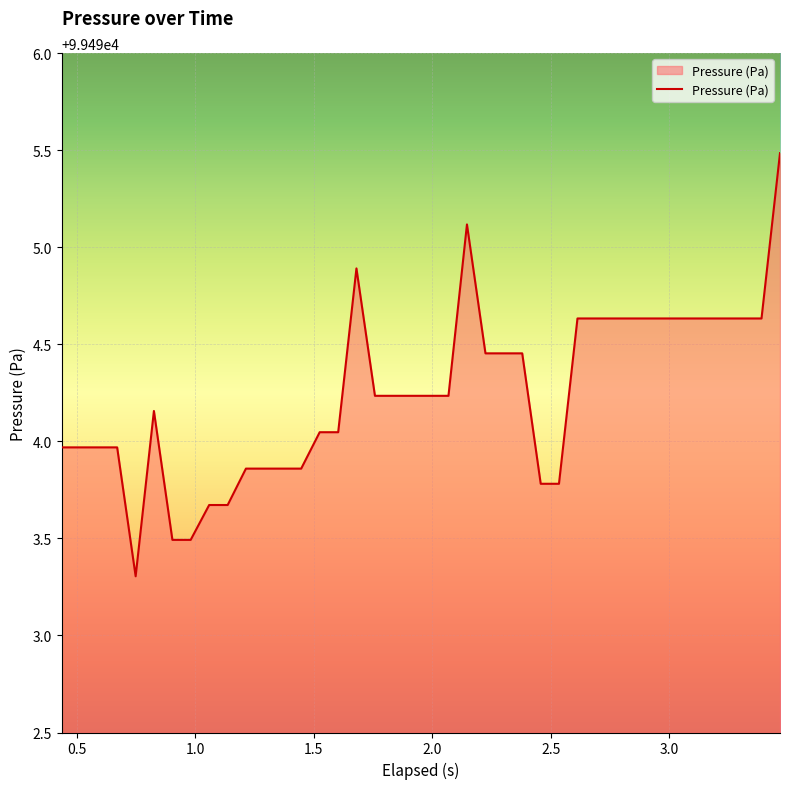

What is the greatest value displayed?

99495.5